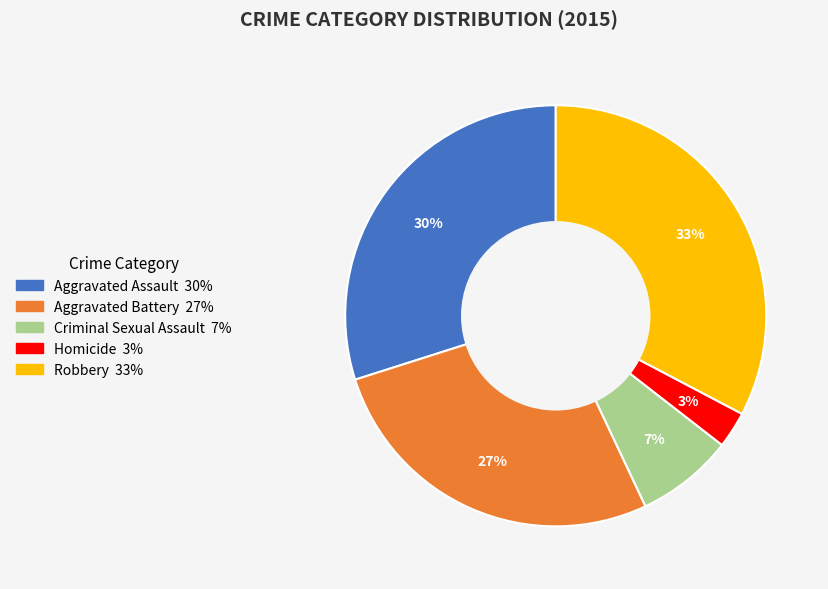

What is the largest slice in the pie chart?

Robbery